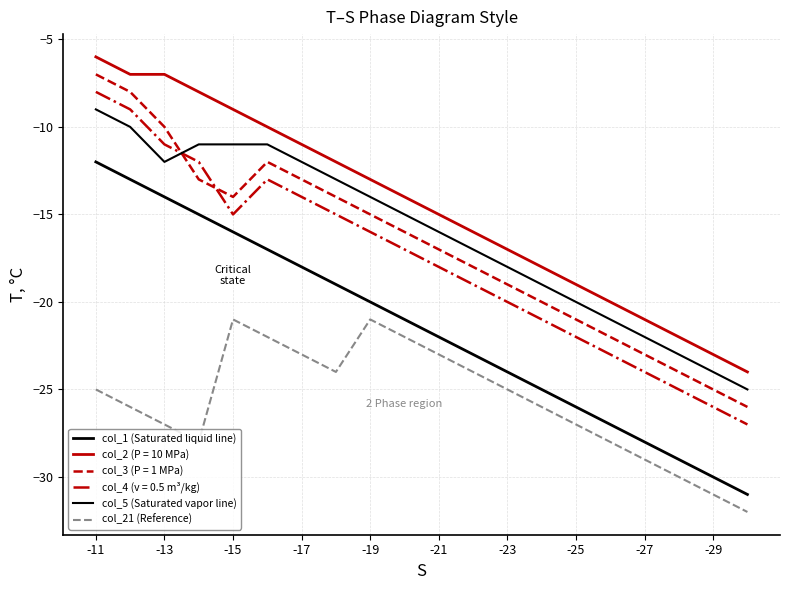

At which category does the chart reach its minimum across all series?

19